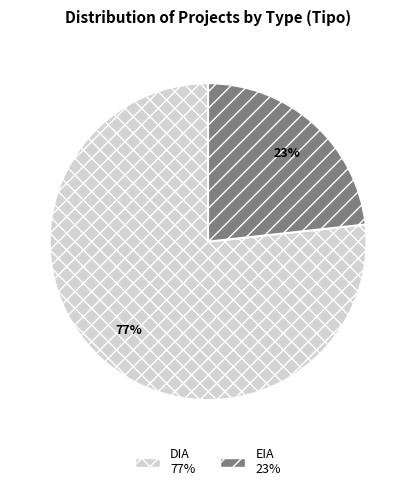

Is the sum of DIA and EIA greater than half?

Yes